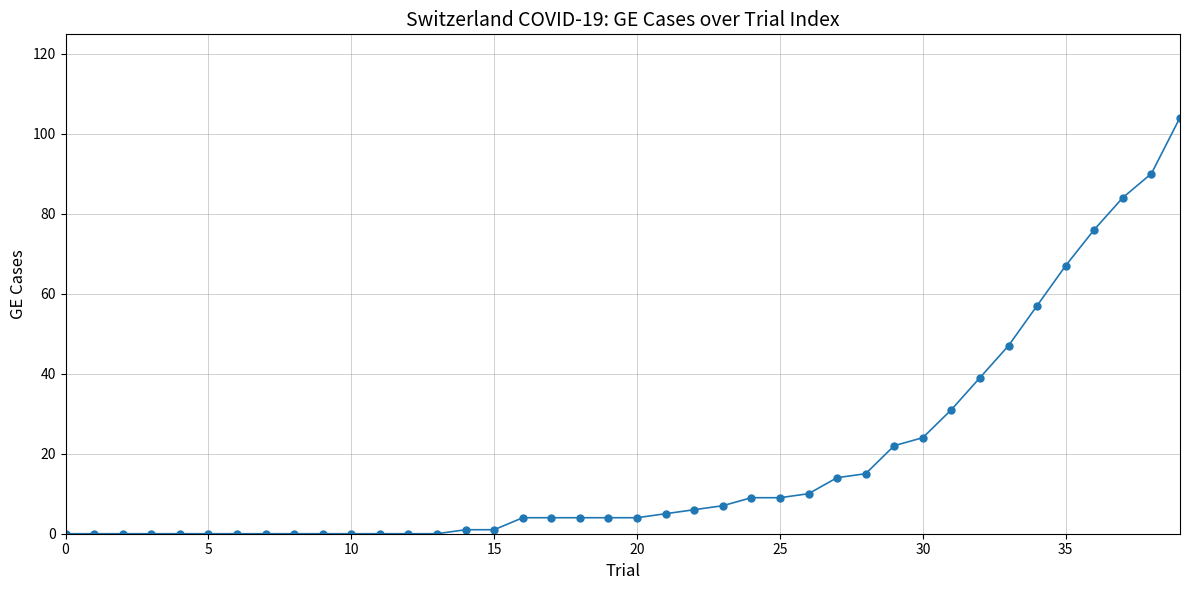

What is the value of the 18th point from the left?

4